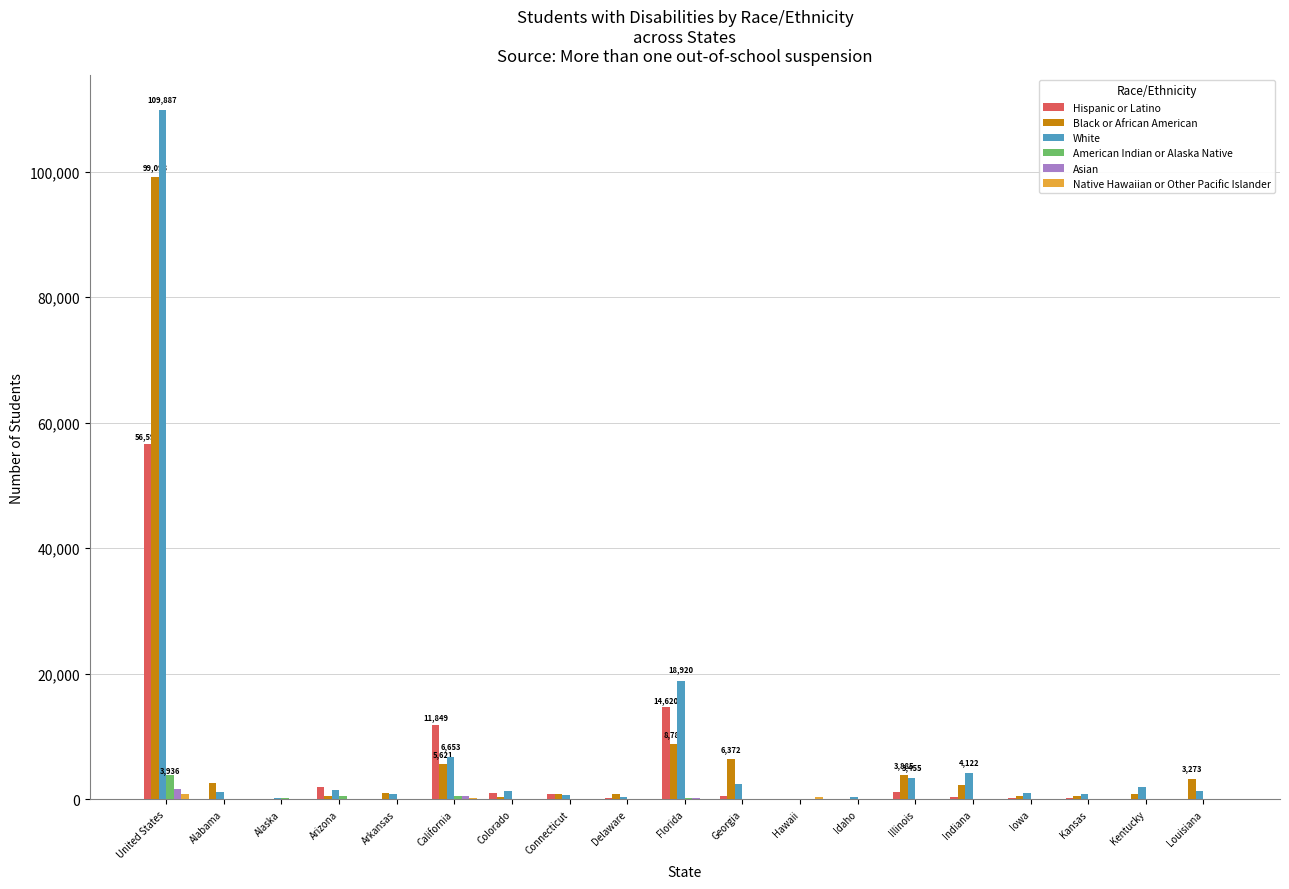

Between Alabama and California, which series saw the biggest shift?

Hispanic or Latino